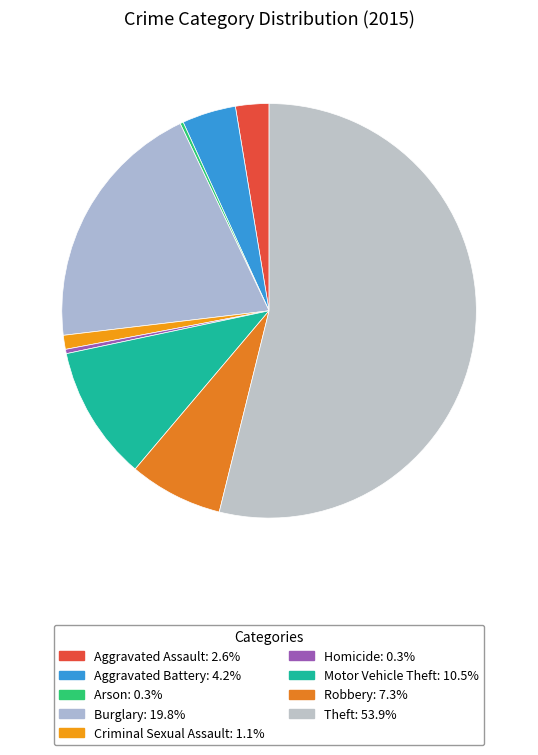

What is the majority slice?

Theft